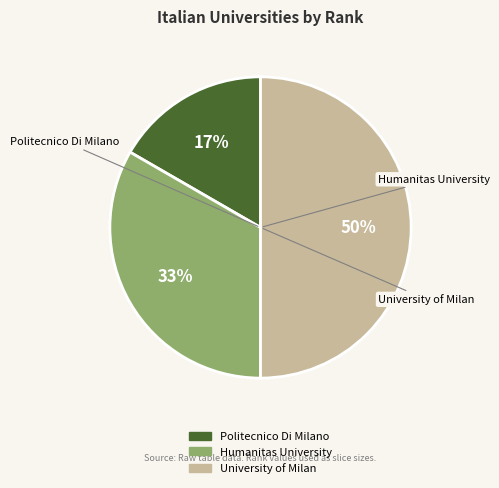

What percentage is the Politecnico Di Milano slice, to the nearest percent?

17%